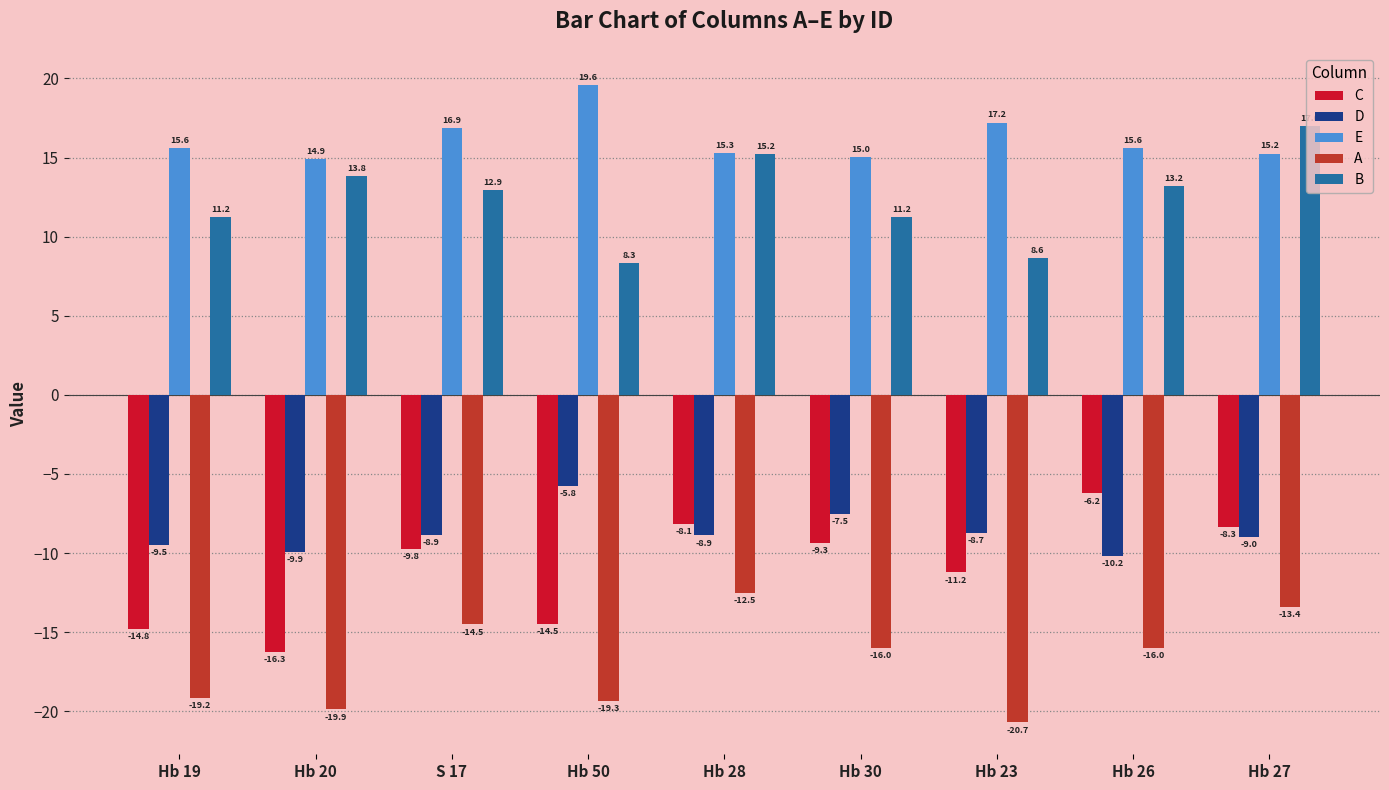

What is the difference between the maximum and minimum values in the E series?

4.7